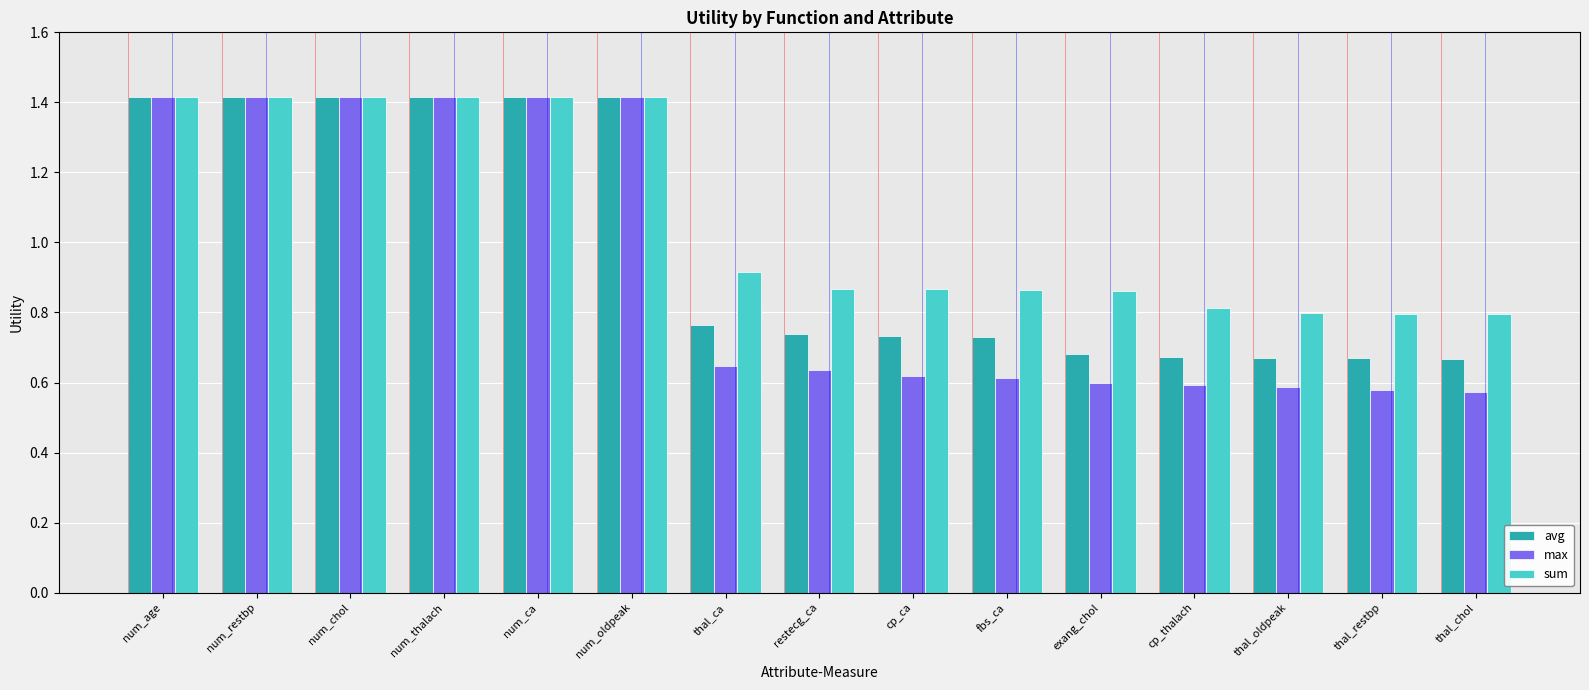

What is the maximum value for sum?

1.4